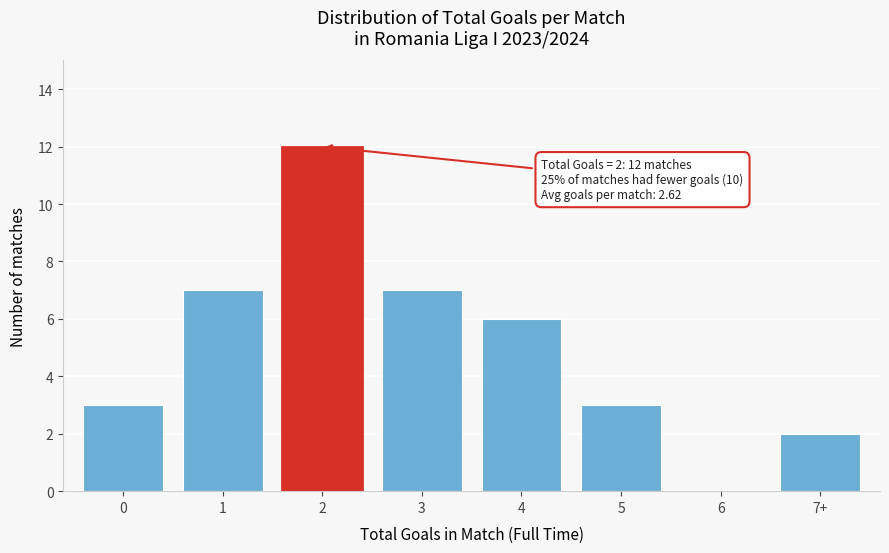

Reading left to right, list all the values displayed in this chart.

0=3	1=7	2=12	3=7	4=6	5=3	6=0	7+=2